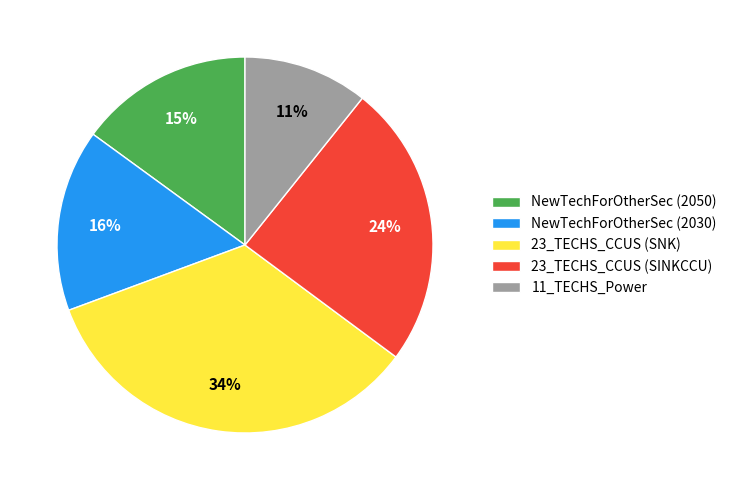

To the nearest percent, what percentage of the pie is NewTechForOtherSec (2050)?

15%